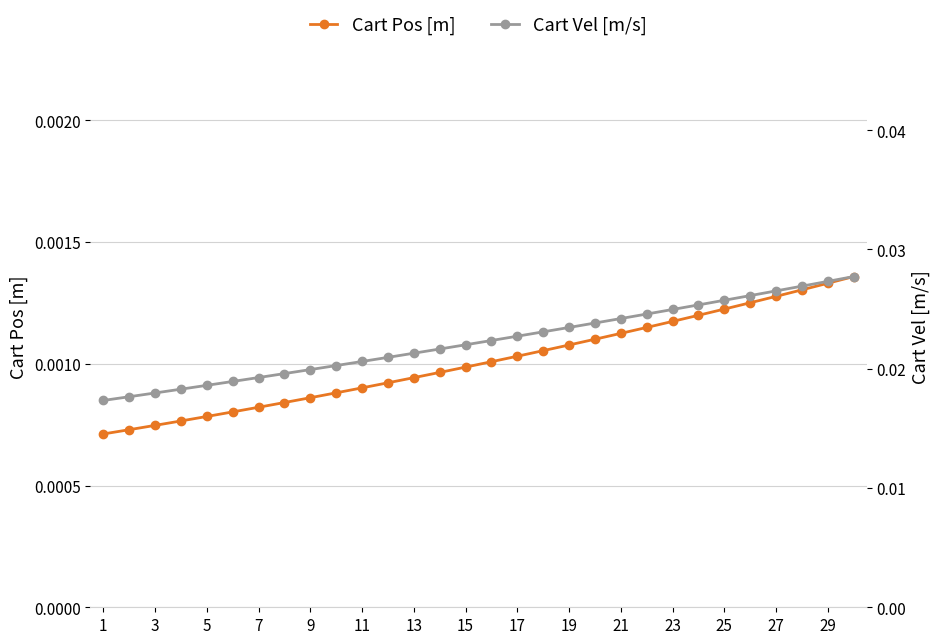

How many Cart Pos [m] values are between 0 and 1?

30